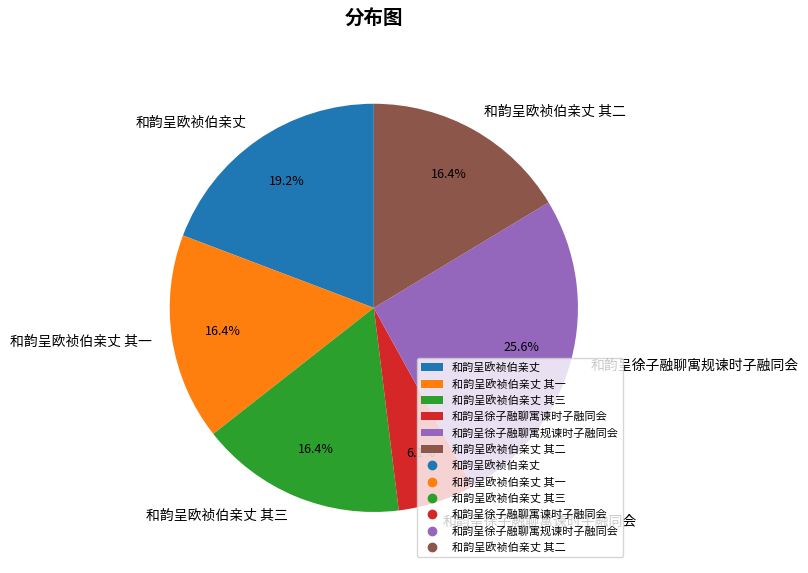

What percentage is the 和韵呈欧祯伯亲丈 其一 slice, to the nearest percent?

16%